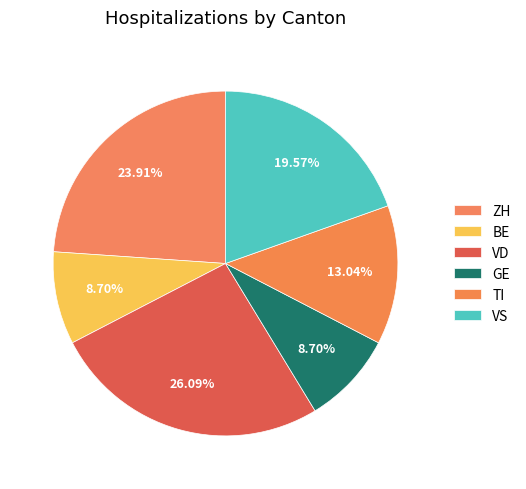

Which slice is the smallest?

BE